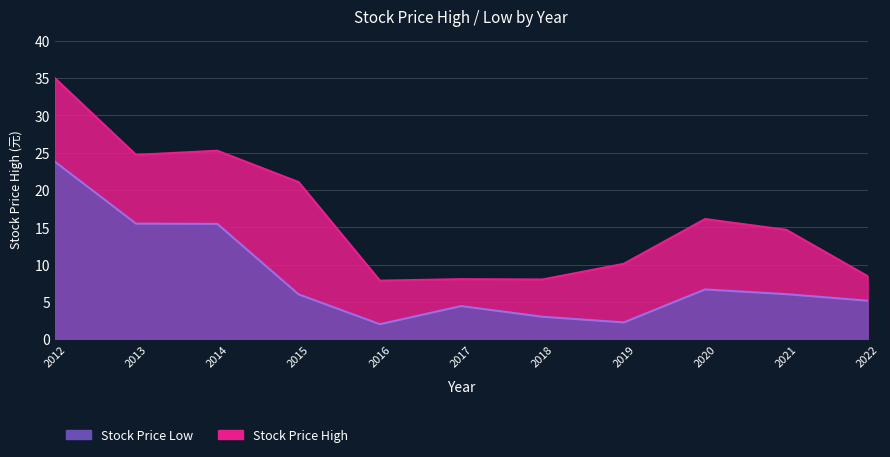

What are all the series names shown in the legend?

Stock Price High, Stock Price Low